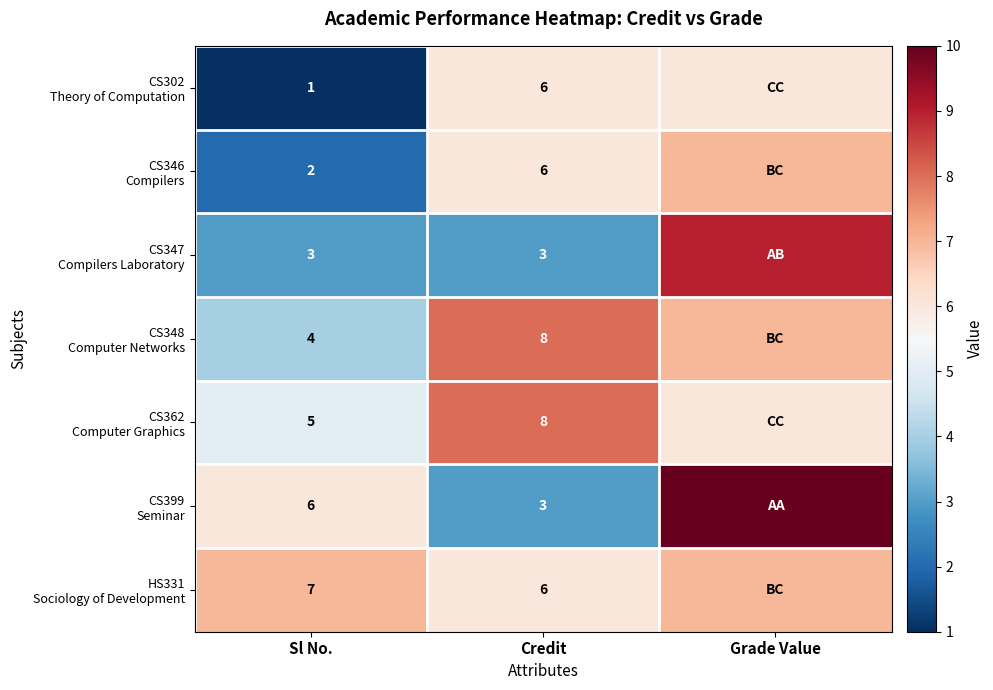

What is the spread (max minus min) of values at Sl No.?

6